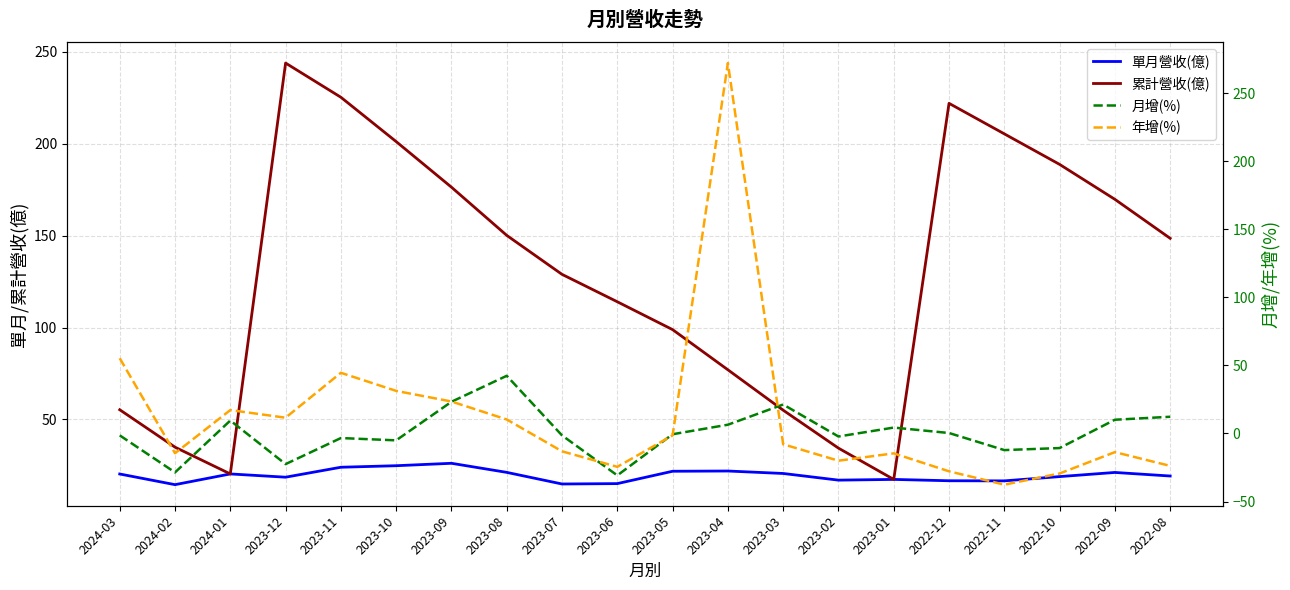

What value does the 單月營收(億) series have at 2022-10?

18.9